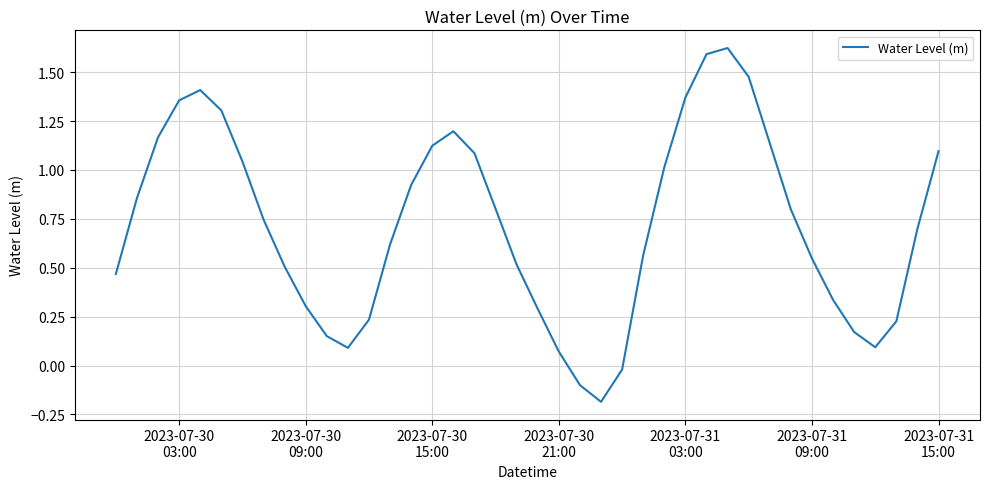

What is the difference between the second highest and minimum values?

1.8